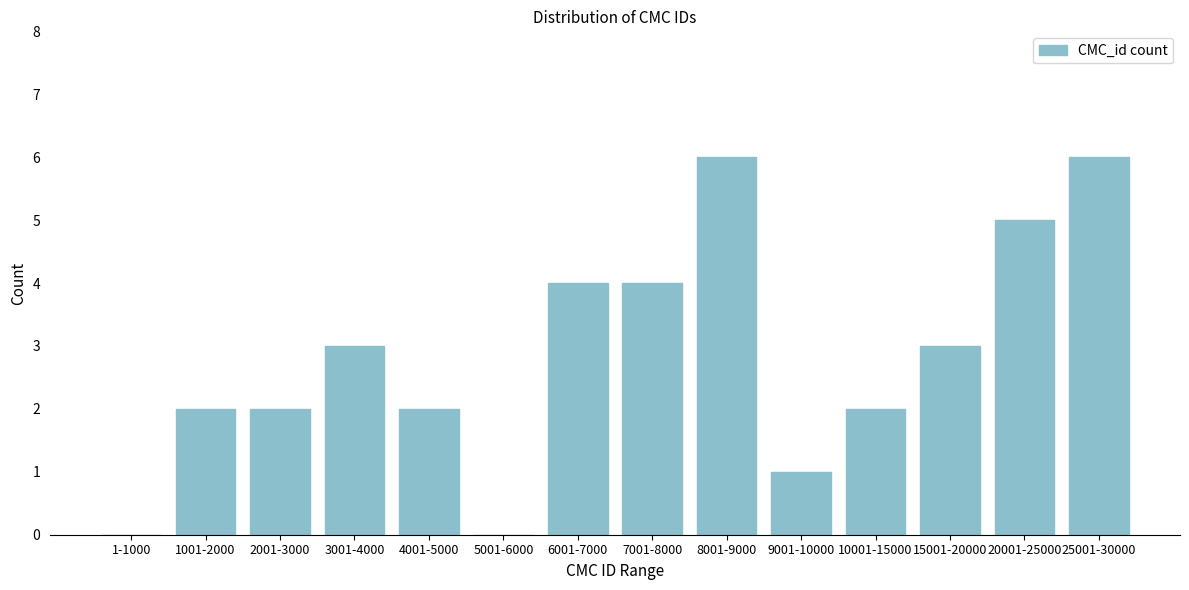

Reading right to left, list all the values displayed in this chart.

25001-30000=6	20001-25000=5	15001-20000=3	10001-15000=2	9001-10000=1	8001-9000=6	7001-8000=4	6001-7000=4	5001-6000=0	4001-5000=2	3001-4000=3	2001-3000=2	1001-2000=2	1-1000=0